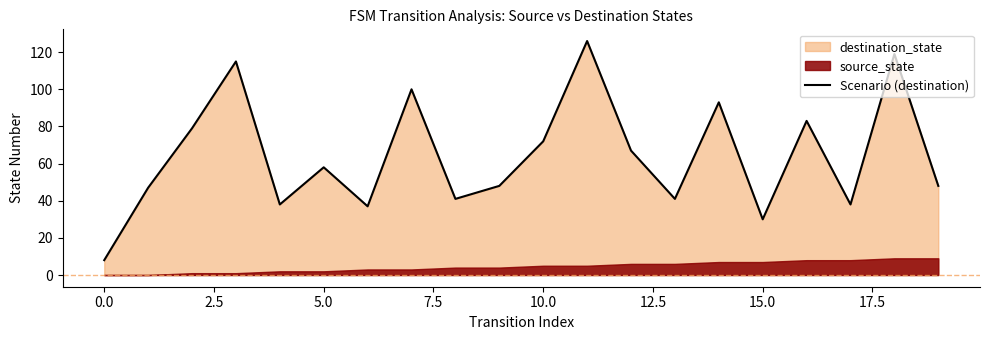

Does the chart have visible grid lines?

No